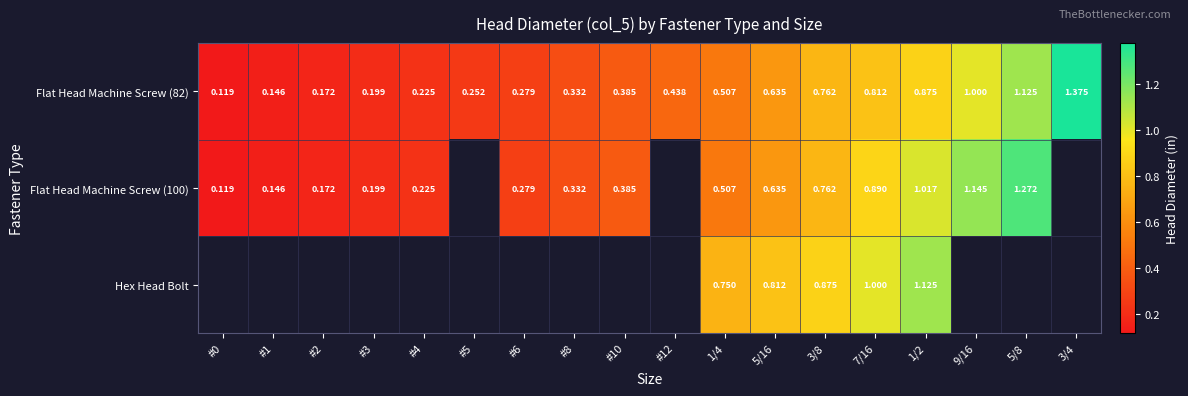

Read the Flat Head Machine Screw (100) value at 3/8.

0.8